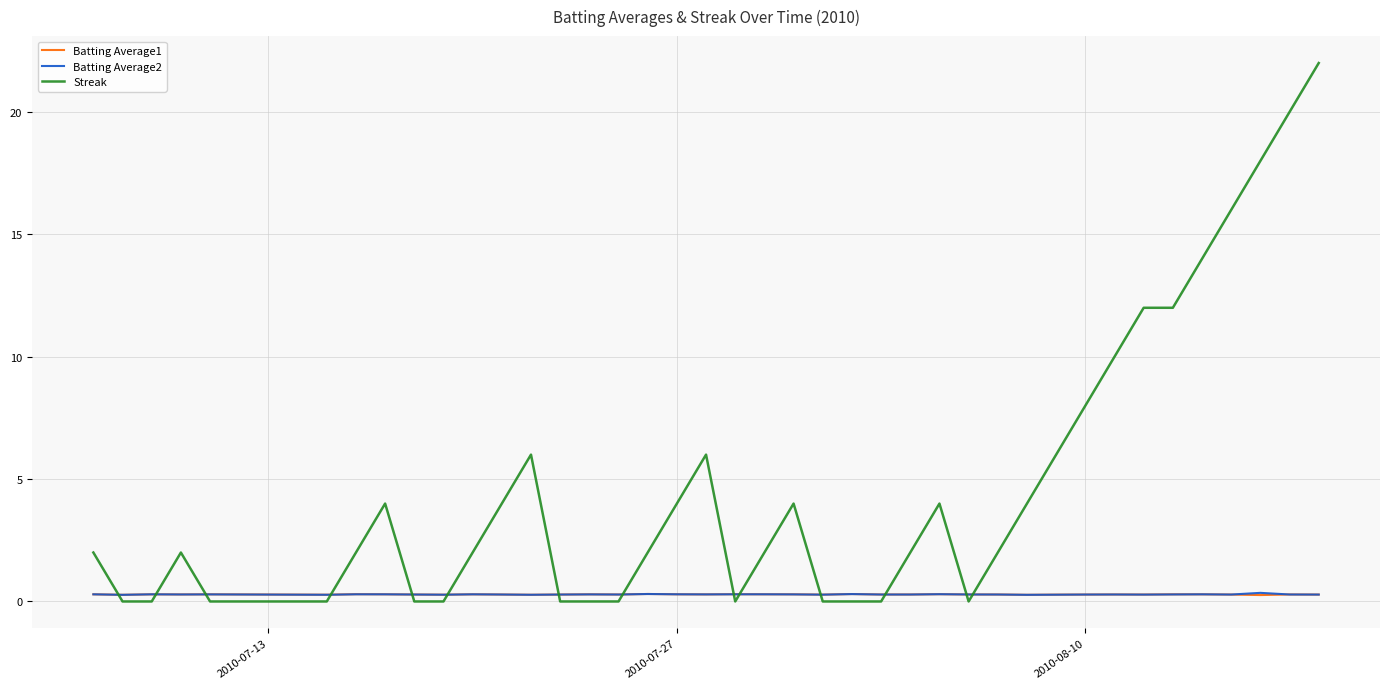

What is the greatest value displayed?

22.0